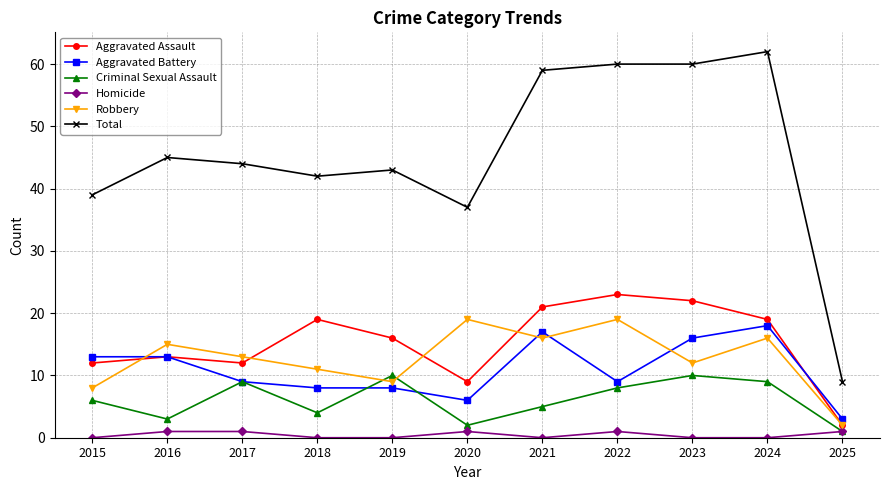

Which series has the widest spread of values?

Total